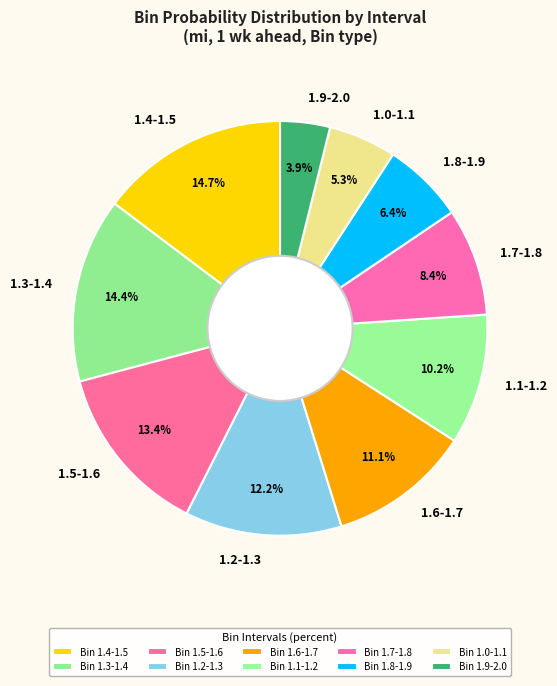

What percentage is the 1.3-1.4 slice, to the nearest percent?

14%